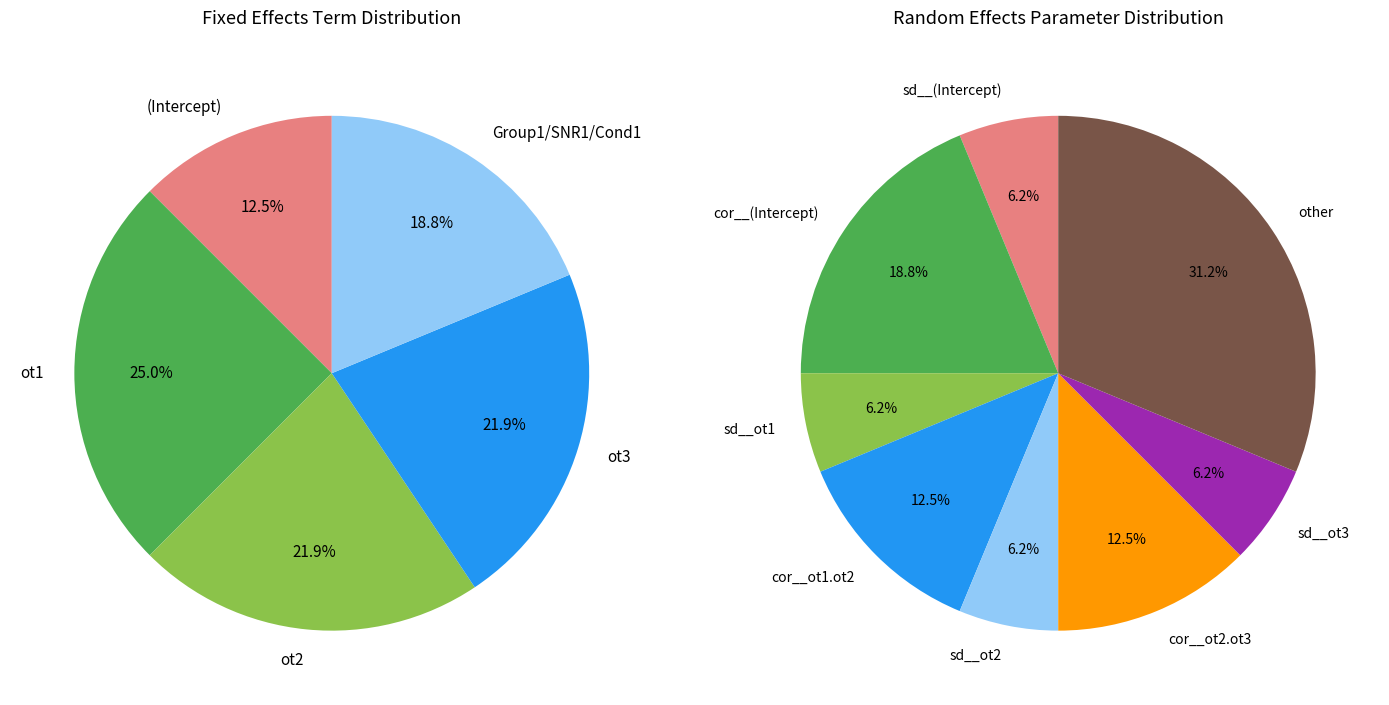

To the nearest percent, what portion does fixed represent?

67%